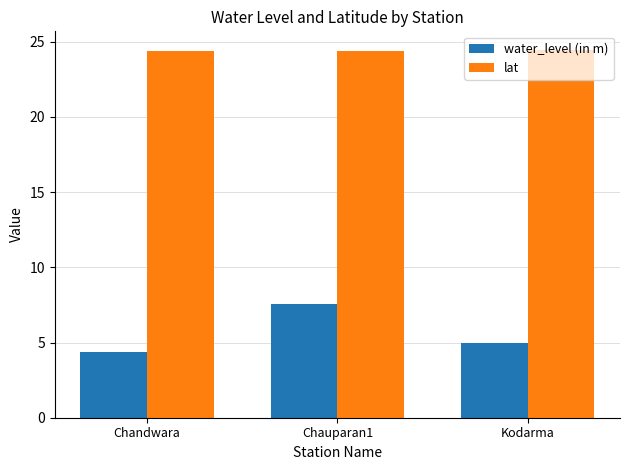

True or false: lat has a value of 24.4 at Chandwara.

True